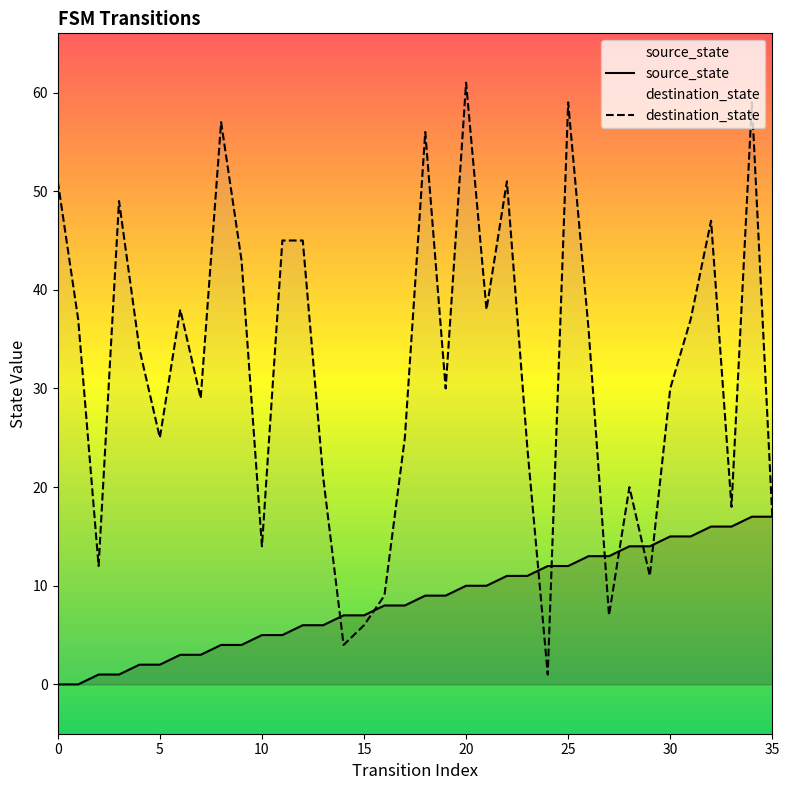

What is the difference between the maximum and minimum values in the destination_state series?

60